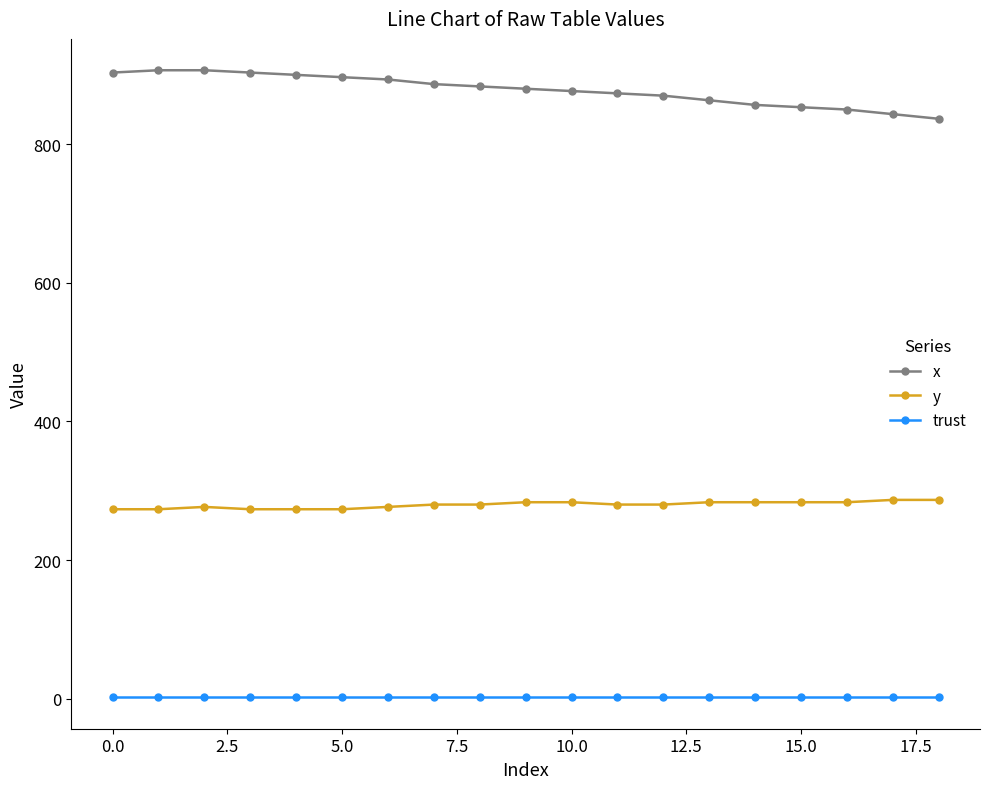

Which series has the widest spread of values?

x